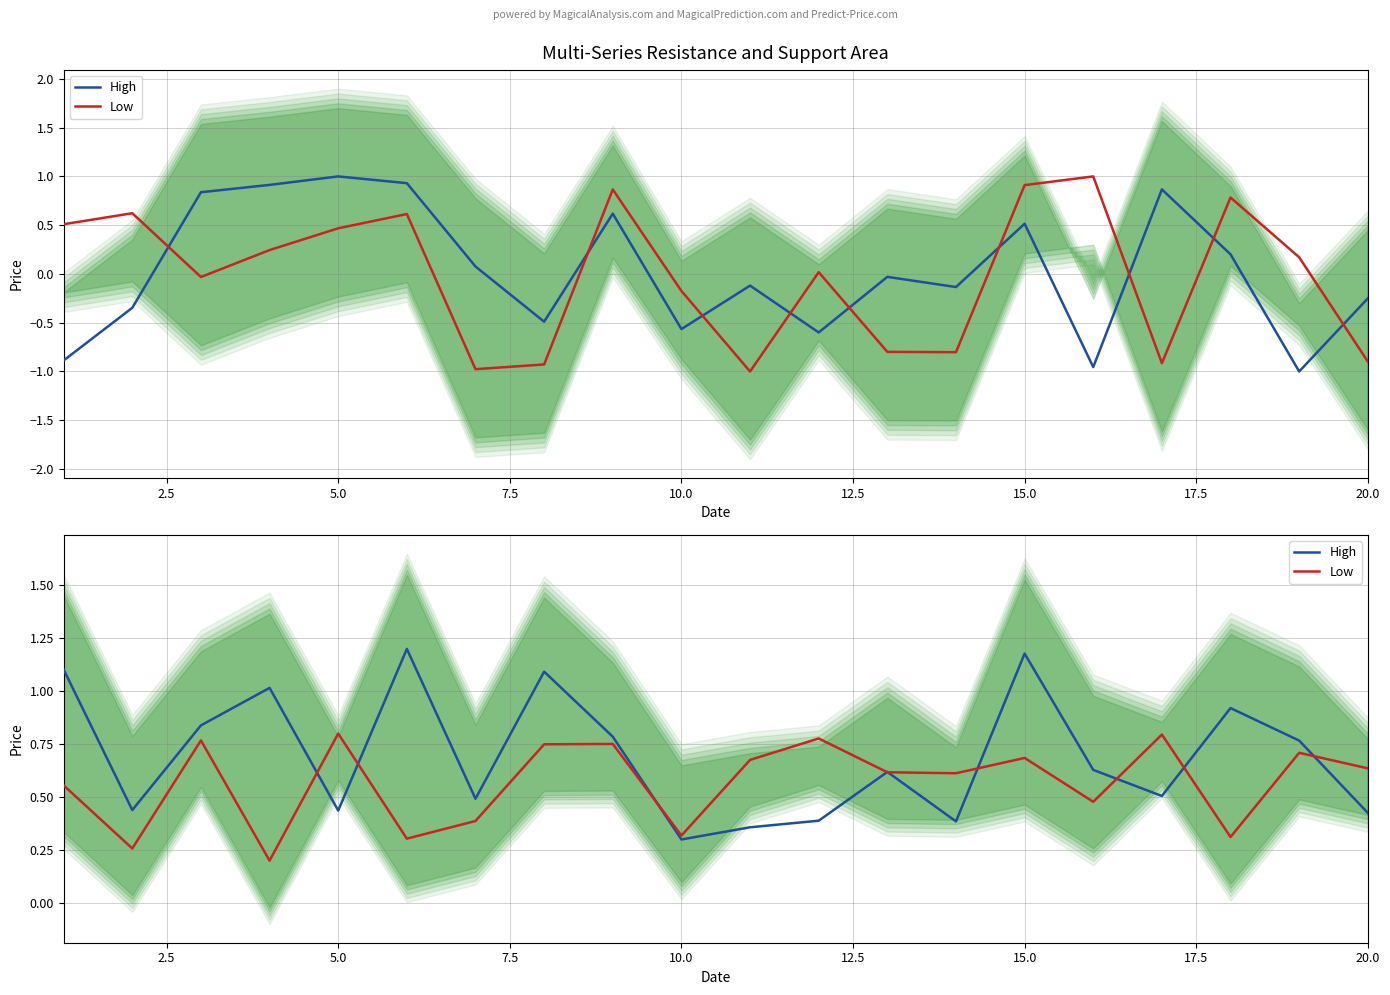

What are all the series names shown in the legend?

High, Low